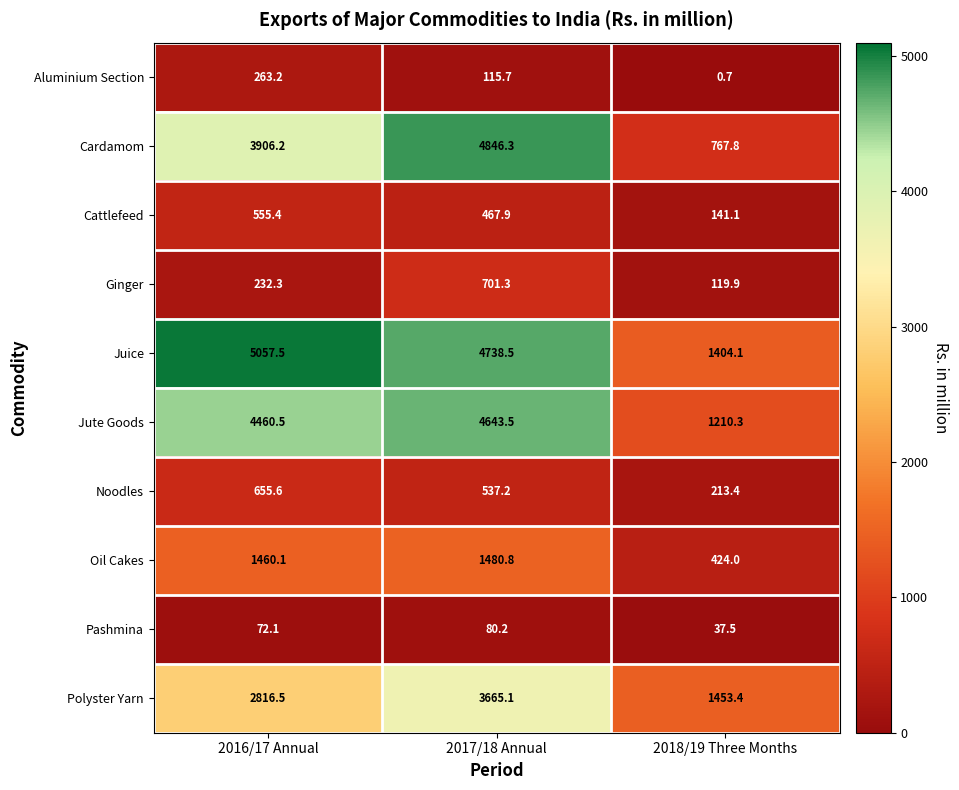

Count the number of categories in the chart.

3